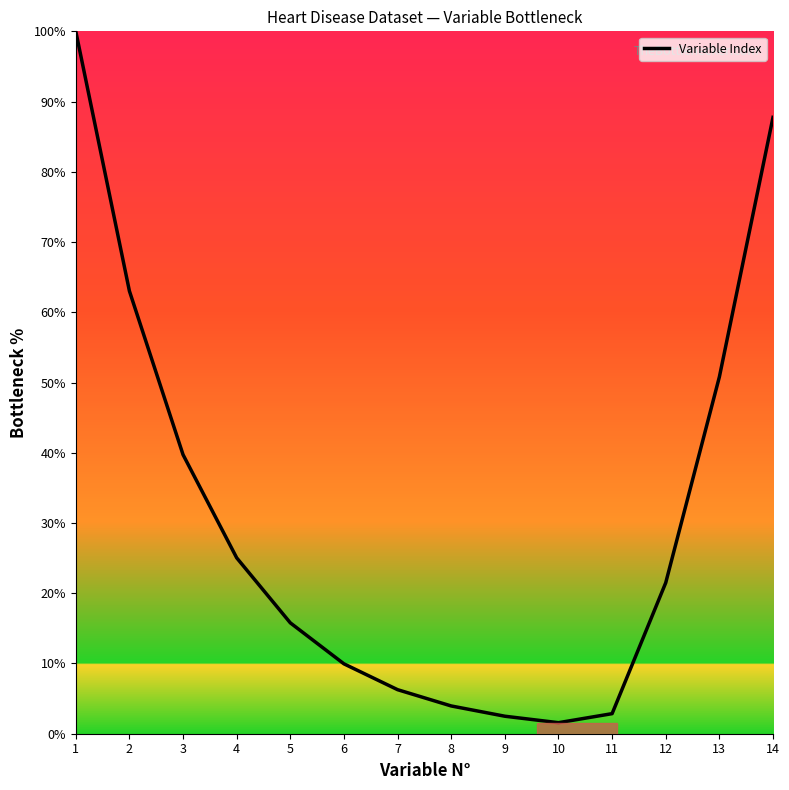

What is the difference between the maximum and second lowest values?

97.5